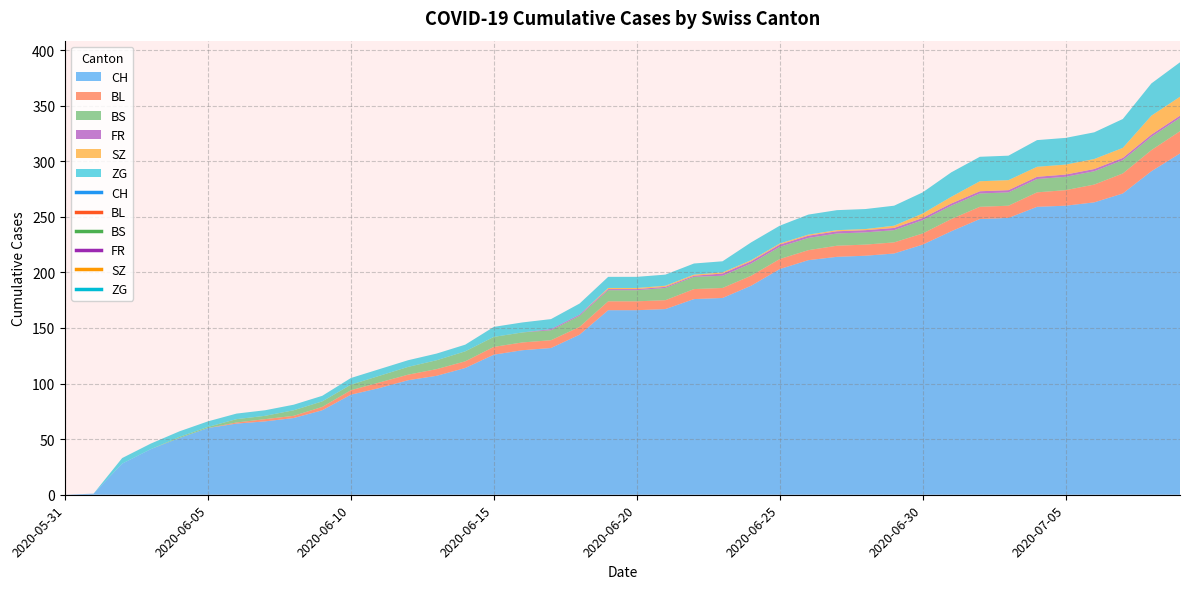

True or false: BS has more than 2 points higher than both neighbors.

False